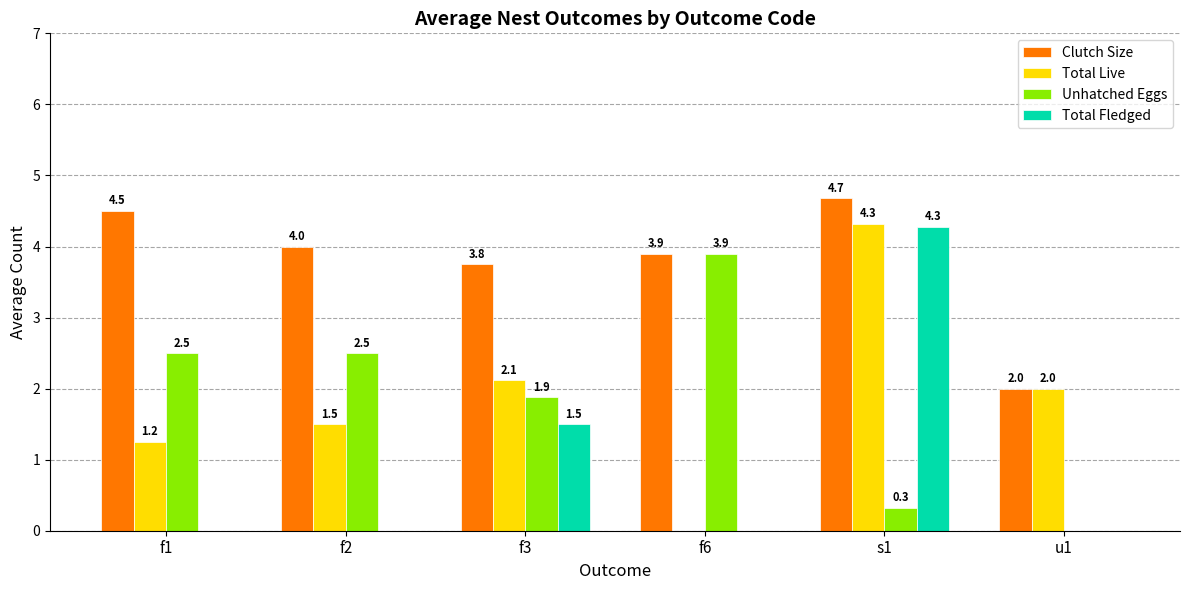

Which series has the largest total across all categories?

Clutch Size